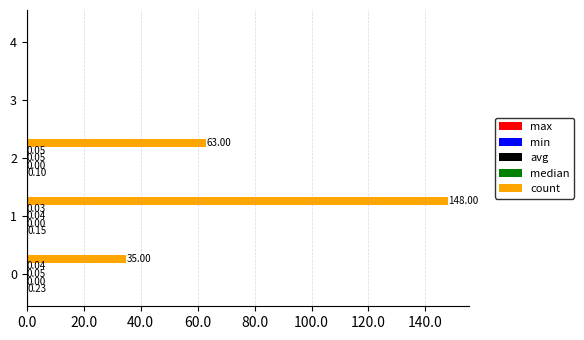

What is the sum of all count values?

246.0